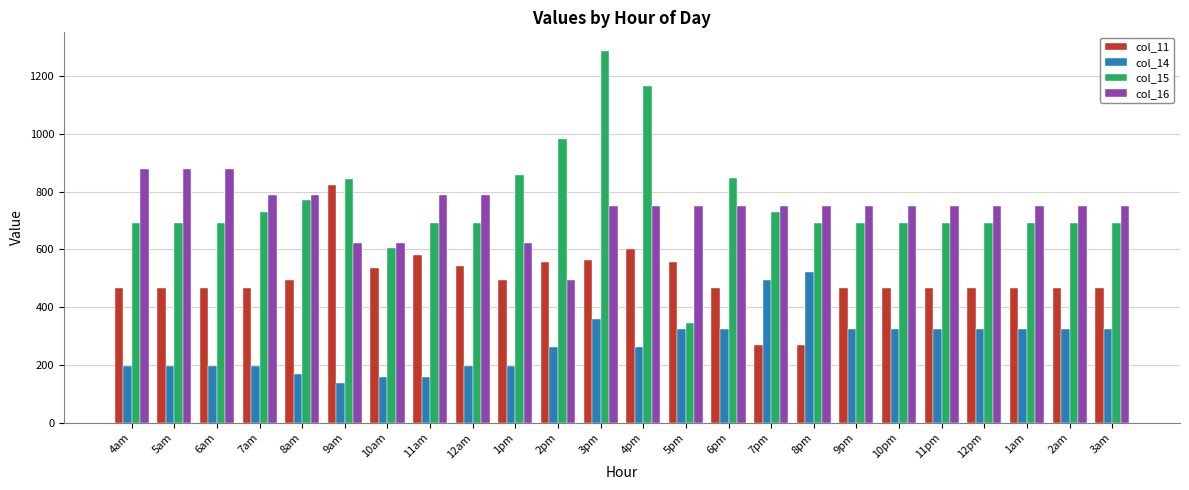

Which series has the largest total across all categories?

col_15